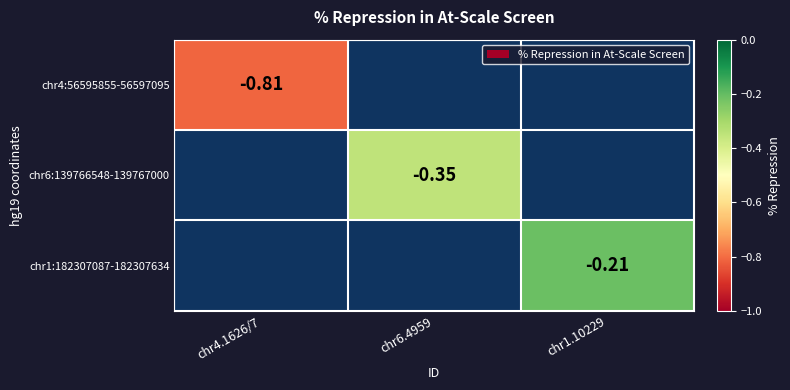

How many series are shown in this chart?

3